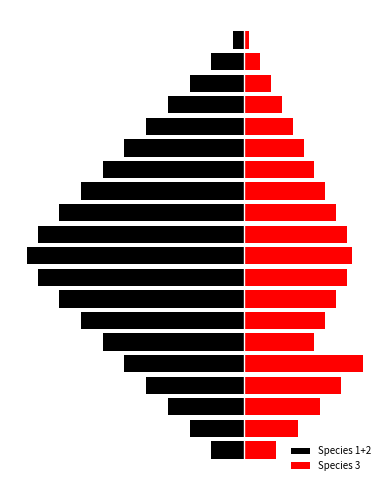

Is the value of Species 3 at 11 greater than the value of Species 1+2 at 4?

Yes